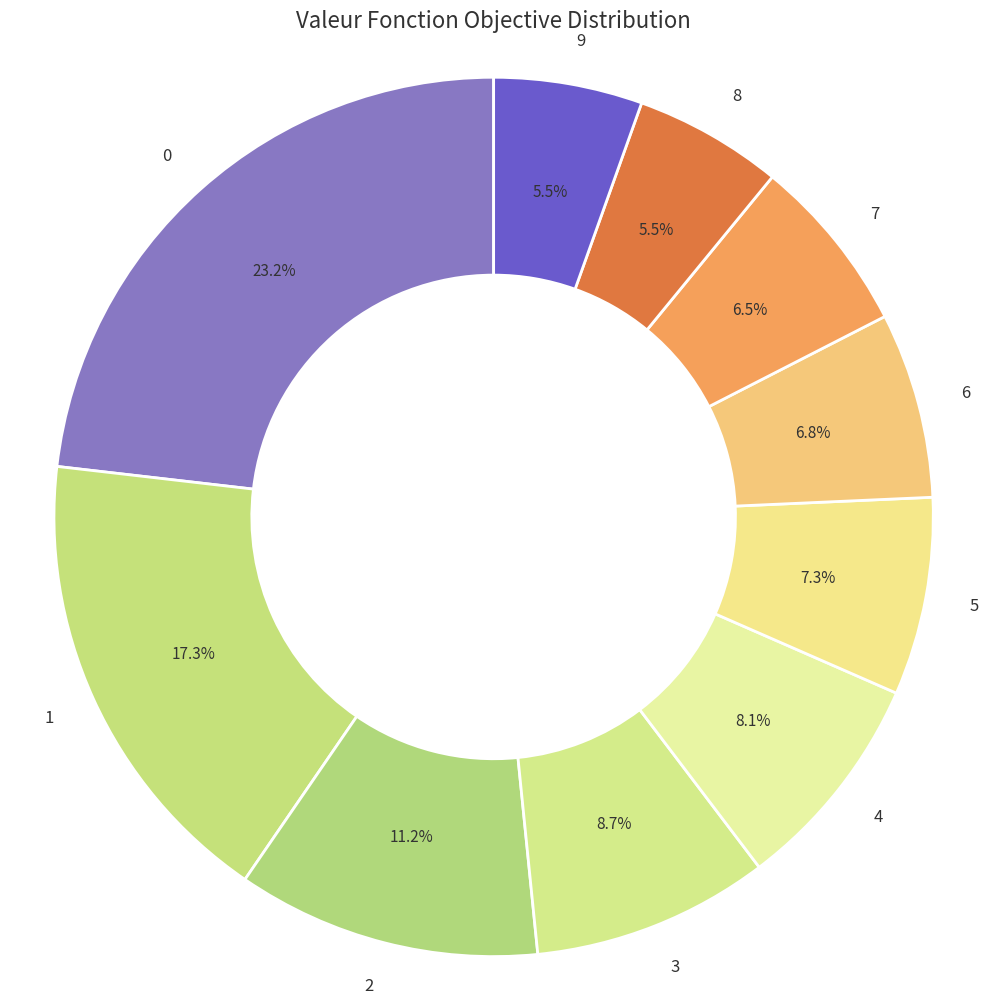

Is it true that 3 is 1% of the pie?

False